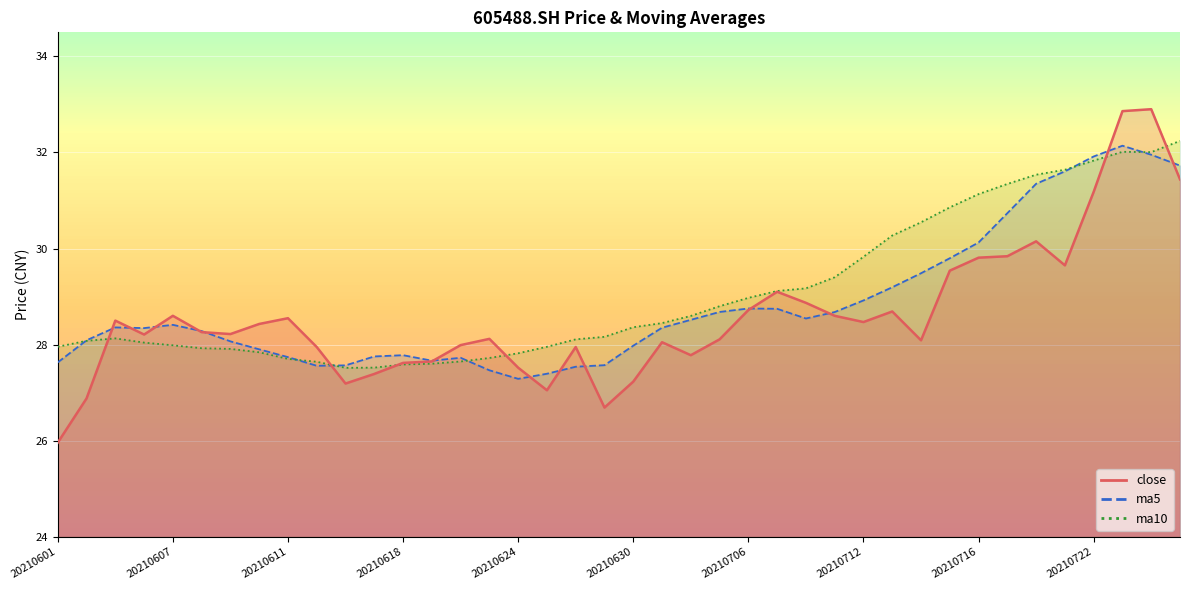

How many lines are shown in the chart?

3